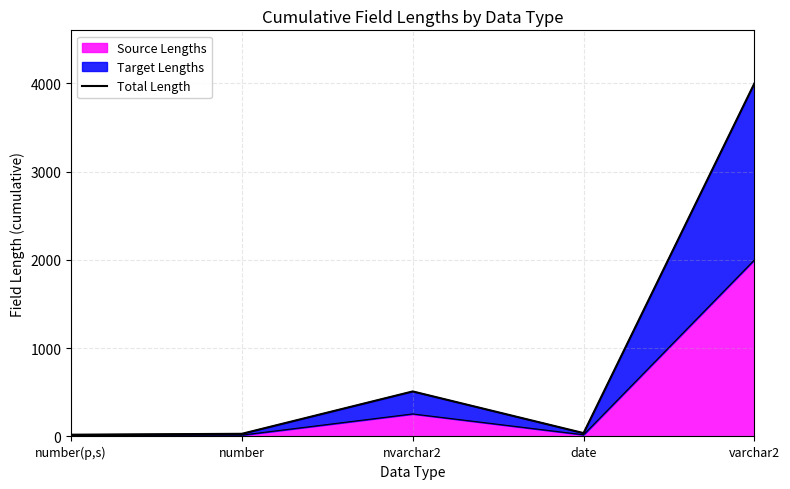

The value at number(p,s) is 20. True or false?

True